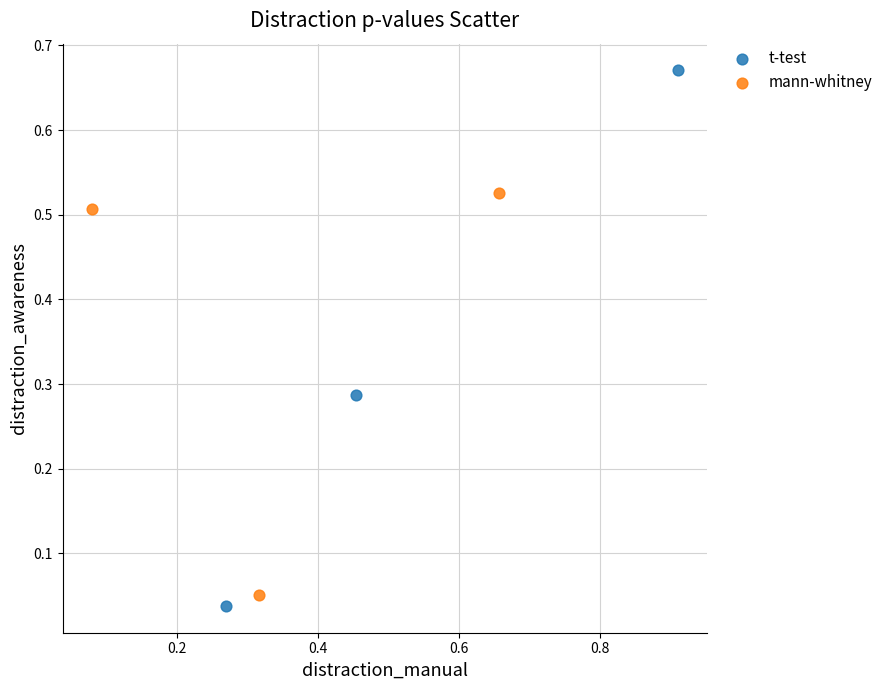

Which series has the largest Y range (max minus min)?

t-test